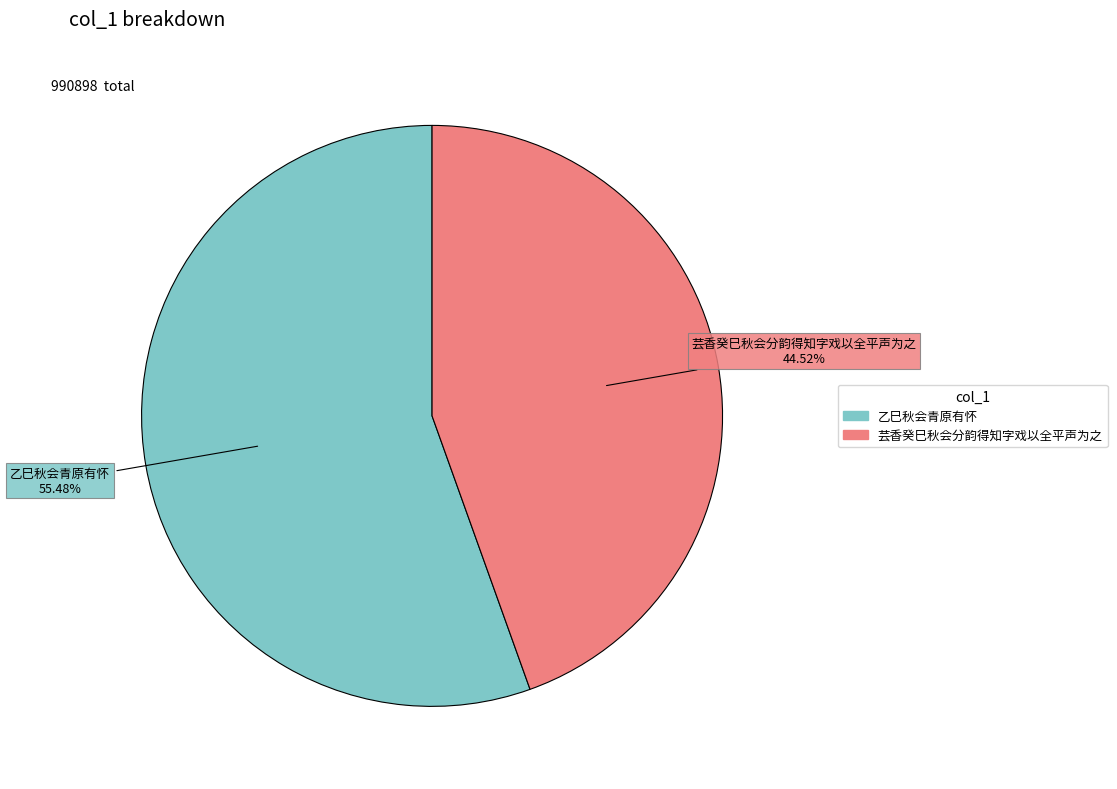

Which has a higher value, 乙巳秋会青原有怀 or 芸香癸巳秋会分韵得知字戏以全平声为之?

乙巳秋会青原有怀